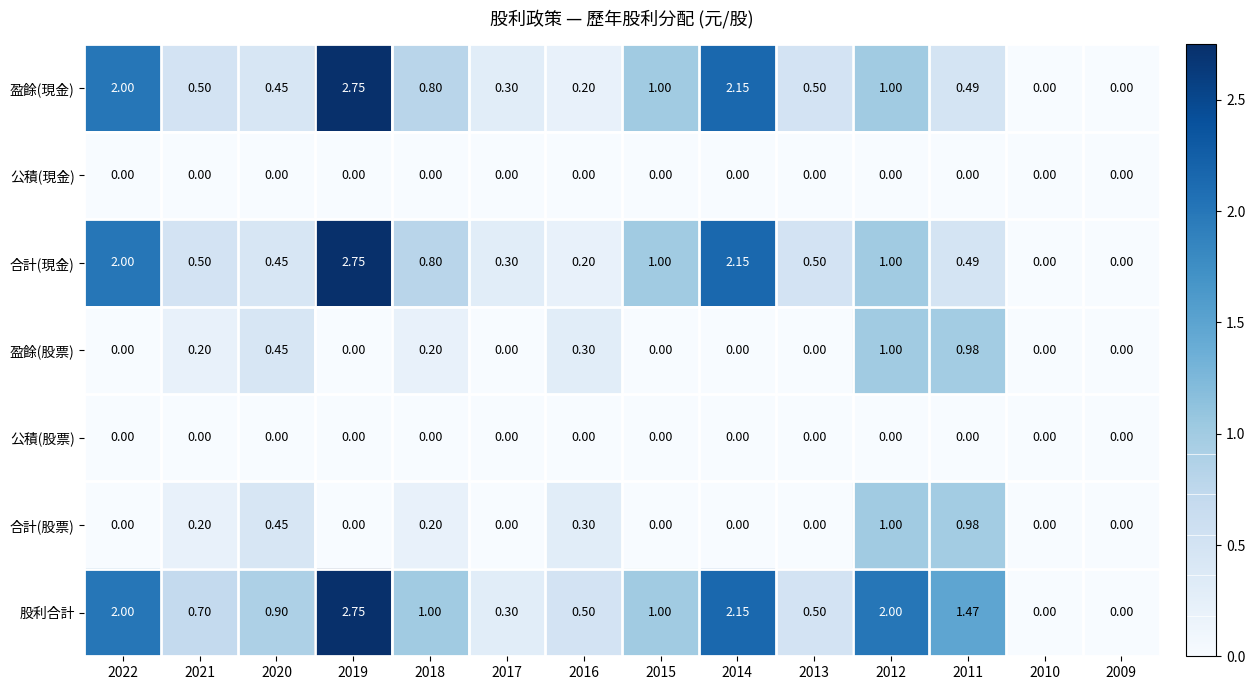

Which series has the largest total across all categories?

股利合計